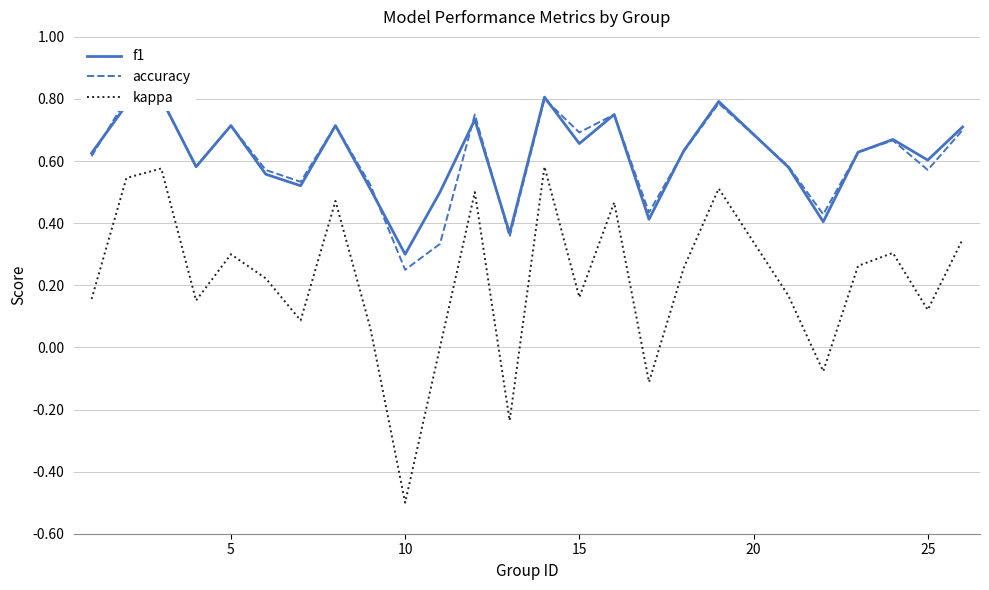

List the series in order of their peak value, lowest first.

kappa, accuracy, f1